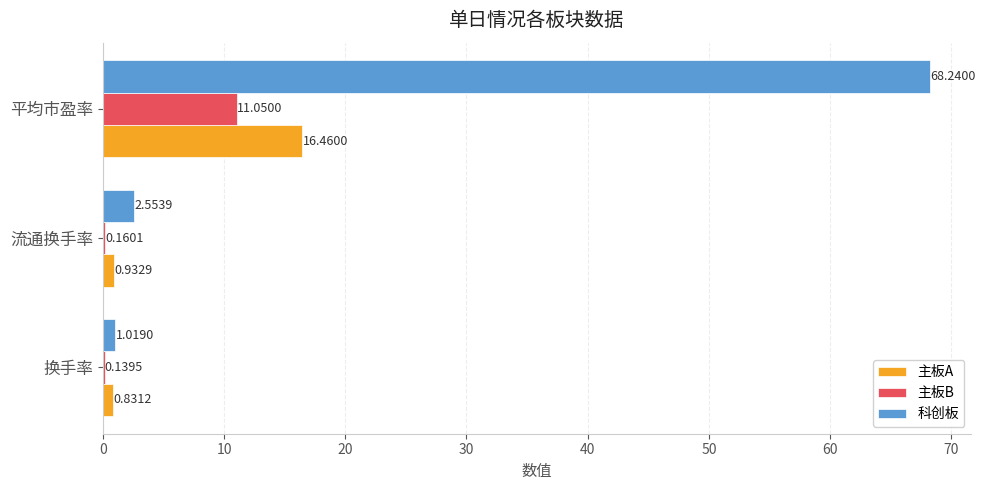

Which series changed the most between 流通换手率 and 平均市盈率?

科创板